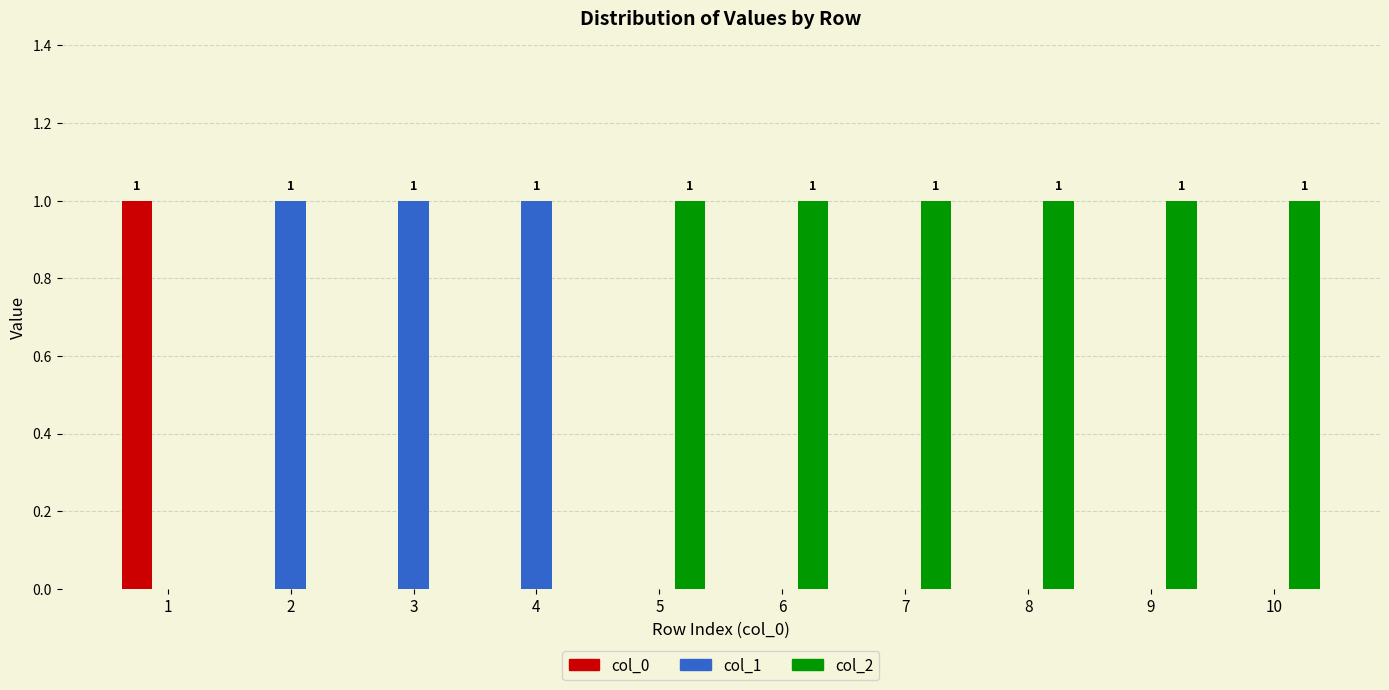

How many col_1 values are between 0 and 1?

10